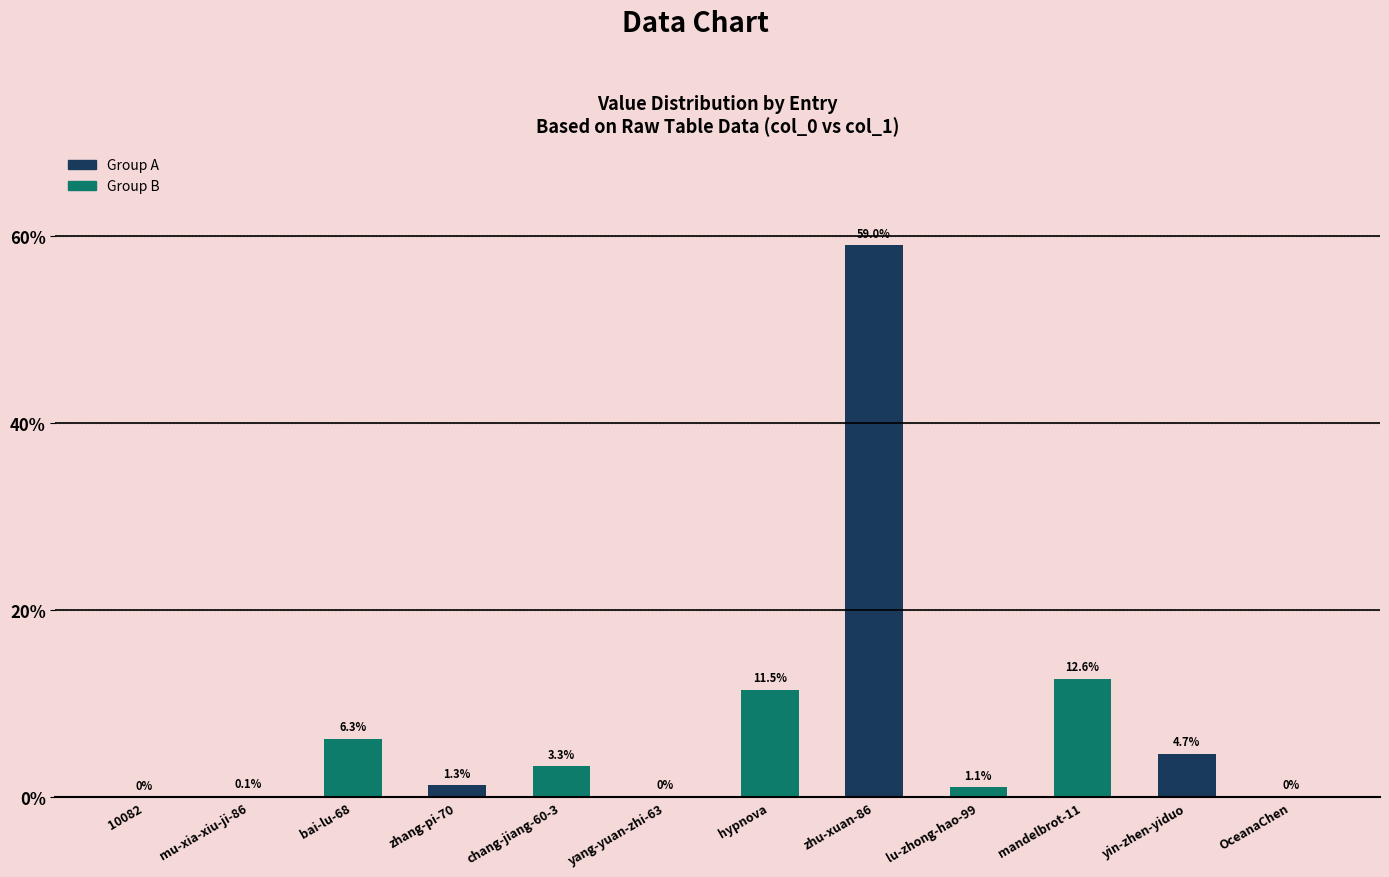

Is it true that the value at yang-yuan-zhi-63 is 0.0?

True